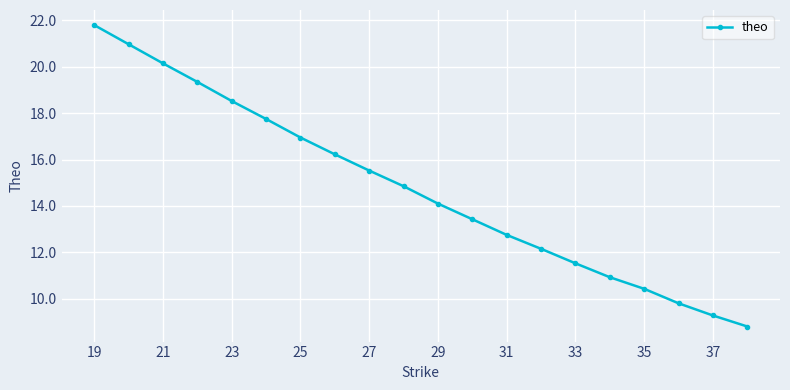

What is the average value?

14.8